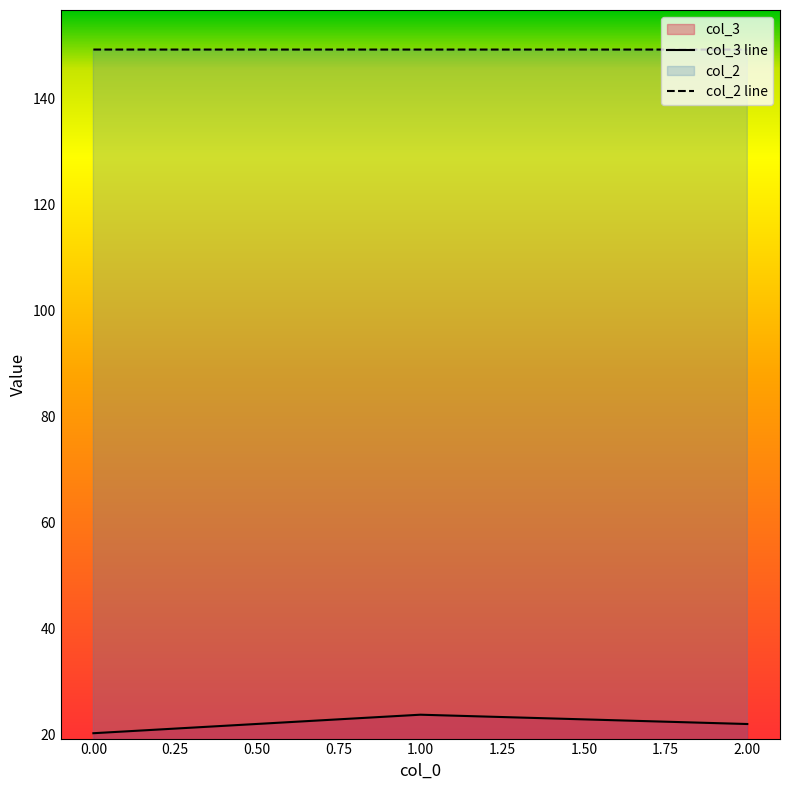

Rank the series by their maximum value, from lowest to highest.

col_3 line, col_2 line